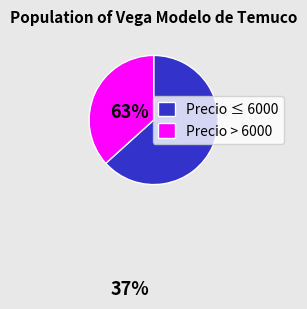

What is the majority slice?

Precio ≤ 6000